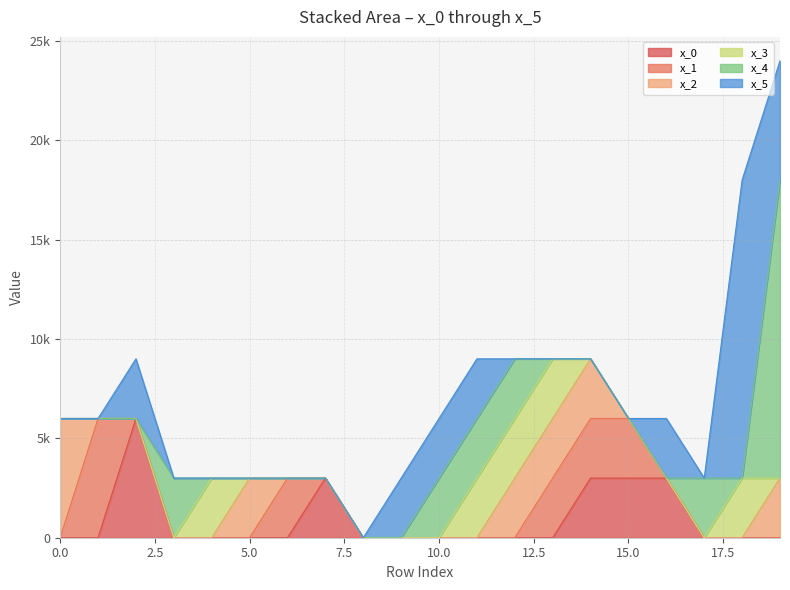

Does the chart have visible grid lines?

Yes